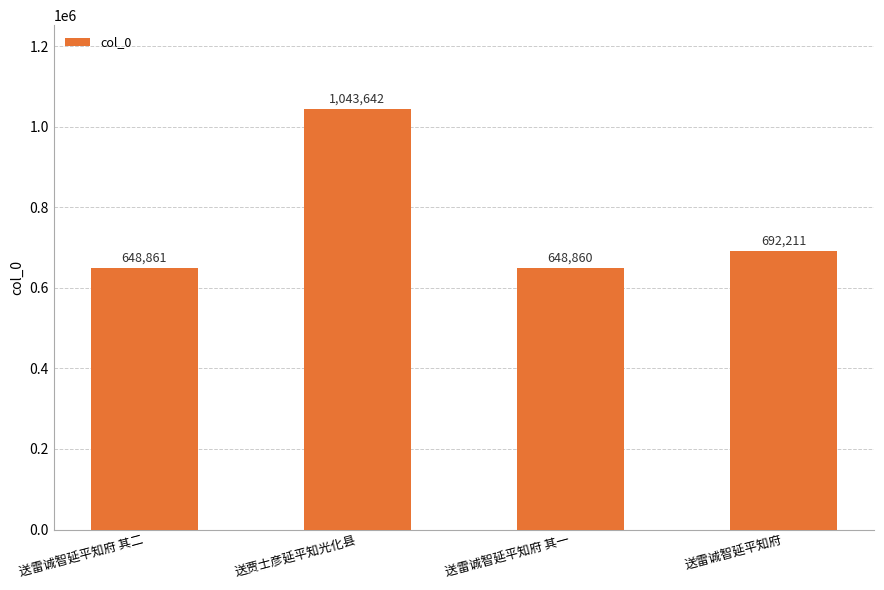

What is the label of the 1st bar from the right?

送雷诚智延平知府